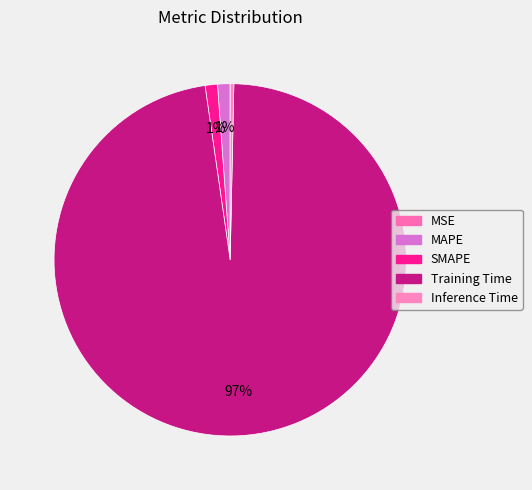

The SMAPE slice represents 1% of the pie. True or false?

True